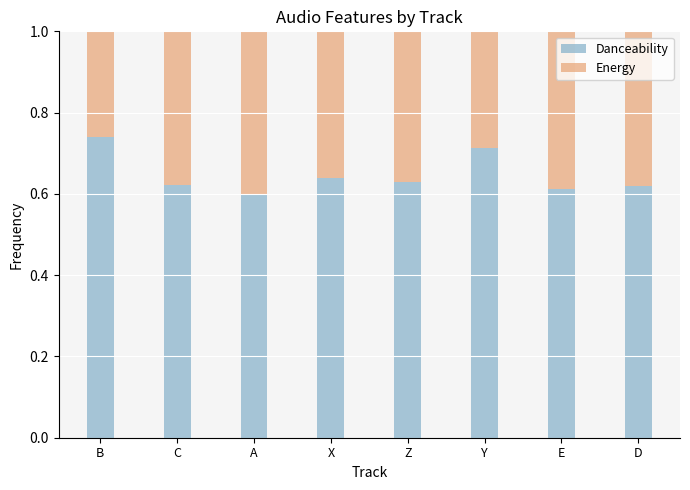

Which series has the largest range (max minus min)?

Energy